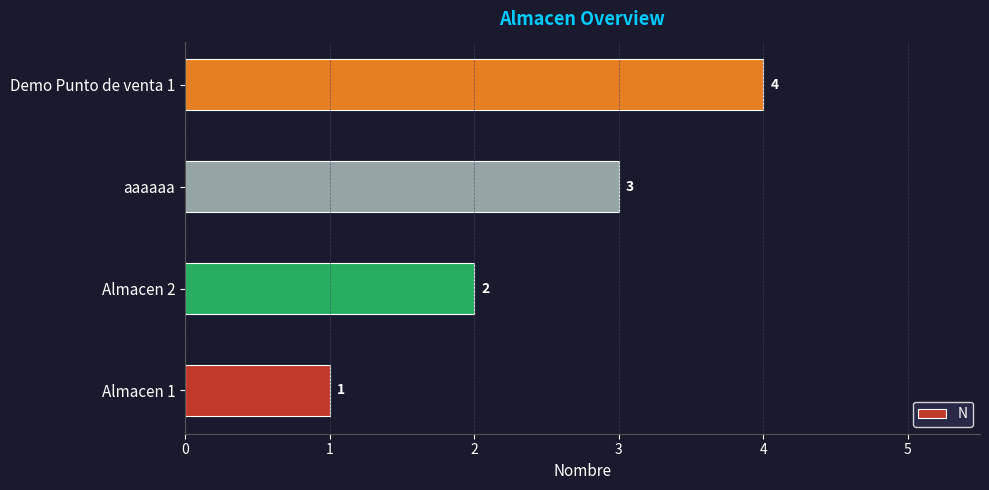

Count the number of data series in this chart.

1